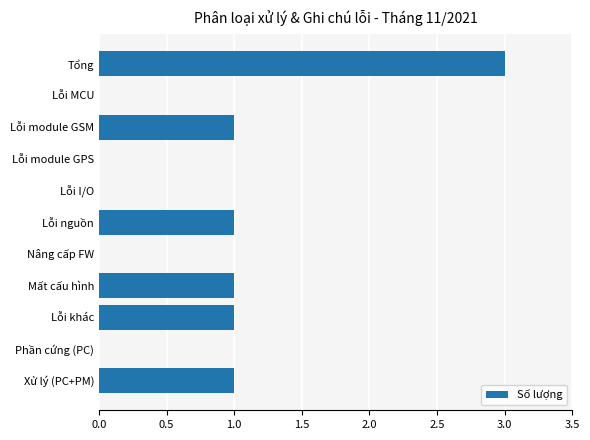

Which has a higher value, Lỗi khác or Phần cứng (PC)?

Lỗi khác